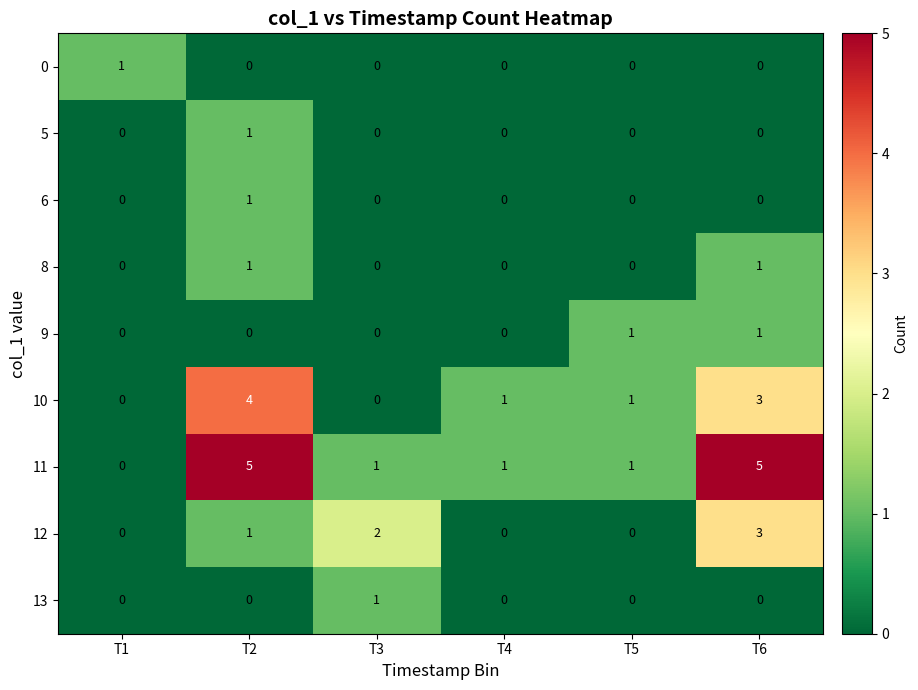

The value of 11 at T4 is 1. True or false?

True